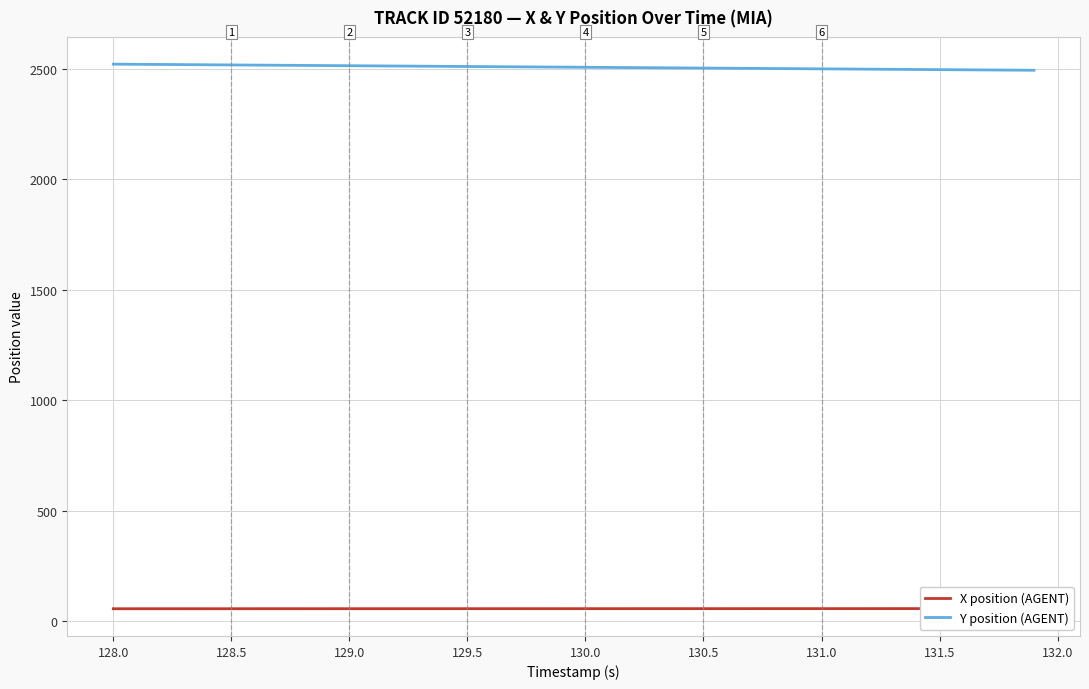

What is the highest value of the Y position (AGENT) series?

2519.8